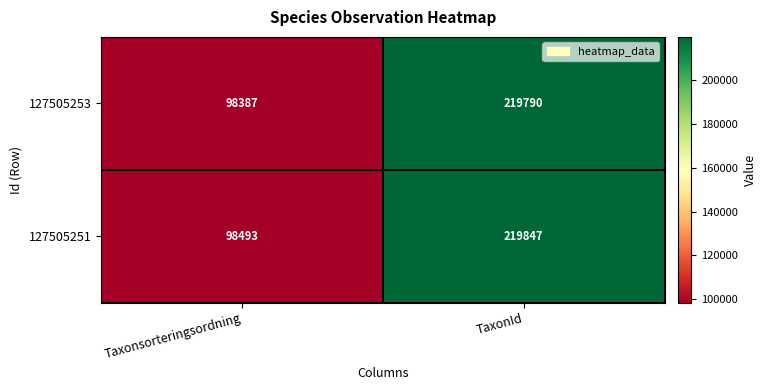

Is the value of 127505253 at TaxonId greater than the value of 127505251 at Taxonsorteringsordning?

Yes